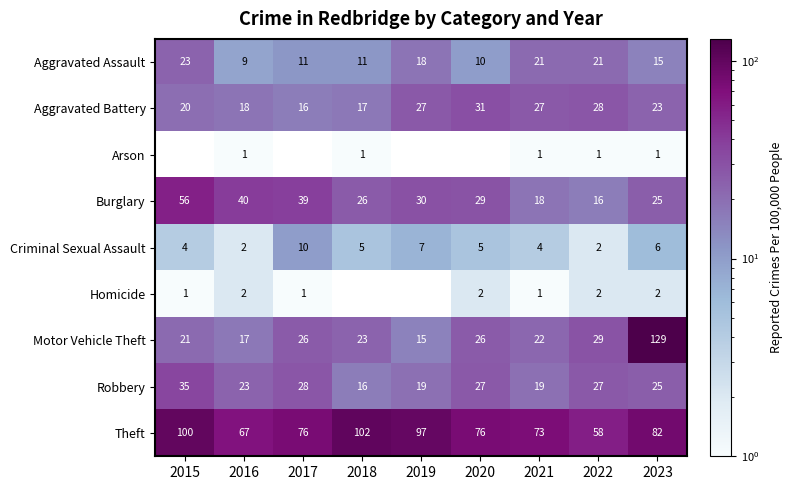

What is the average value of the Criminal Sexual Assault series?

5